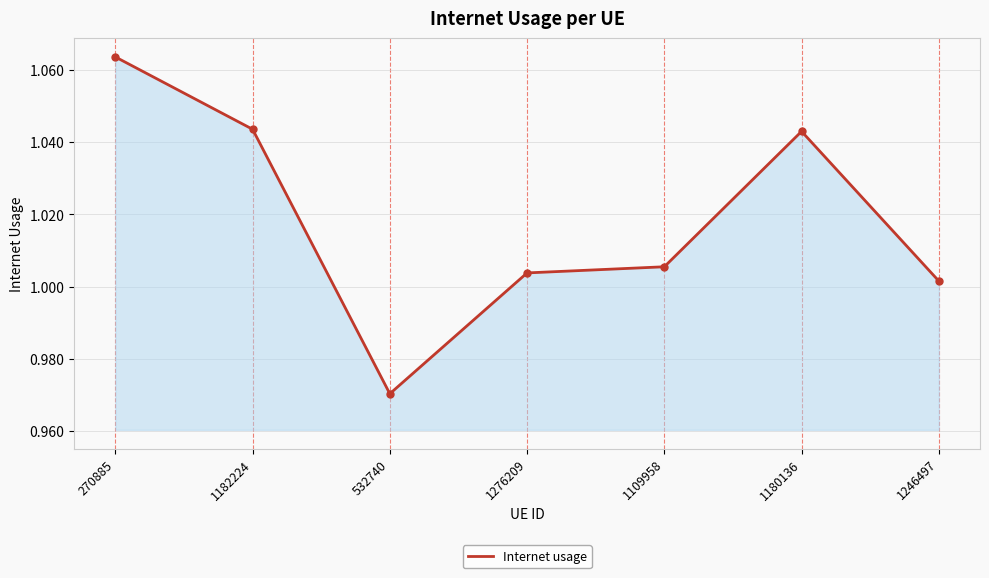

Which category has the highest value across all series?

270885